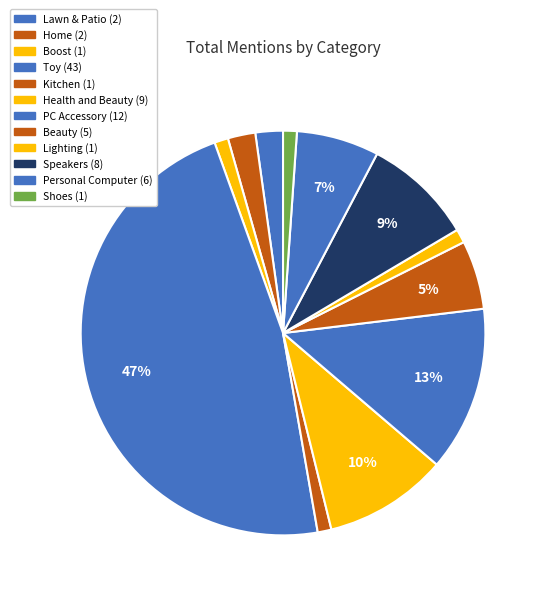

To the nearest percent, what percentage of the pie is Personal Computer?

7%